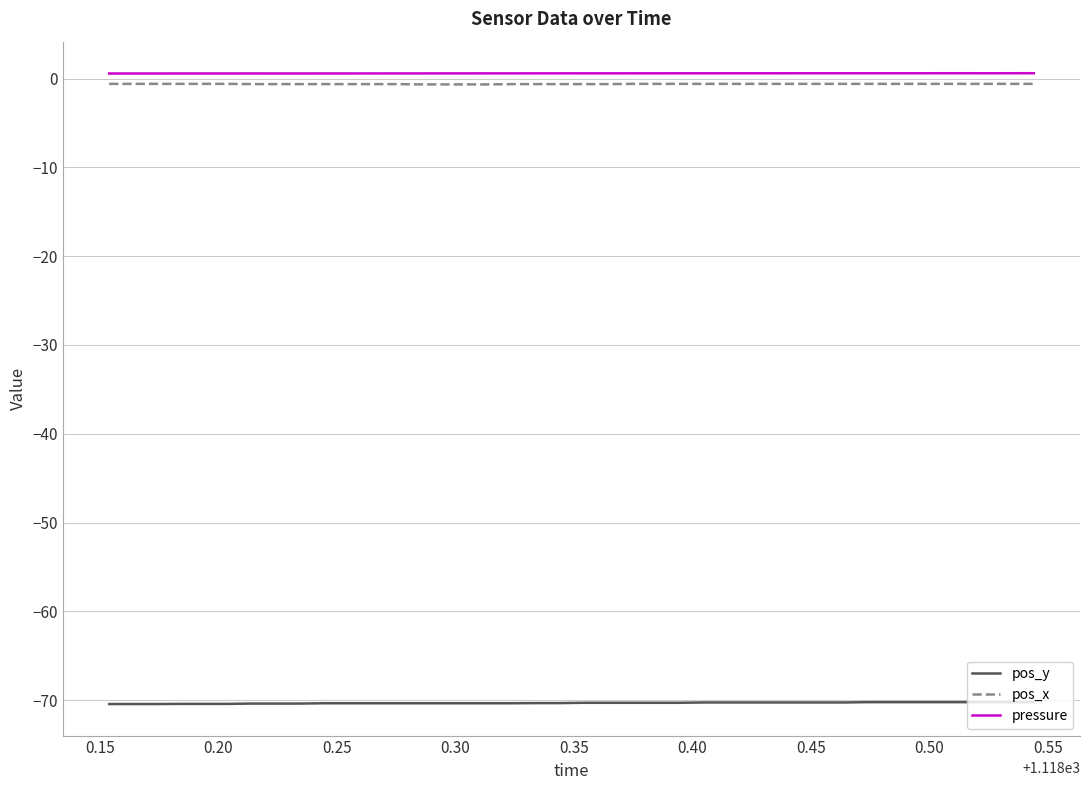

True or false: pos_y and pos_x intersect in this chart.

False